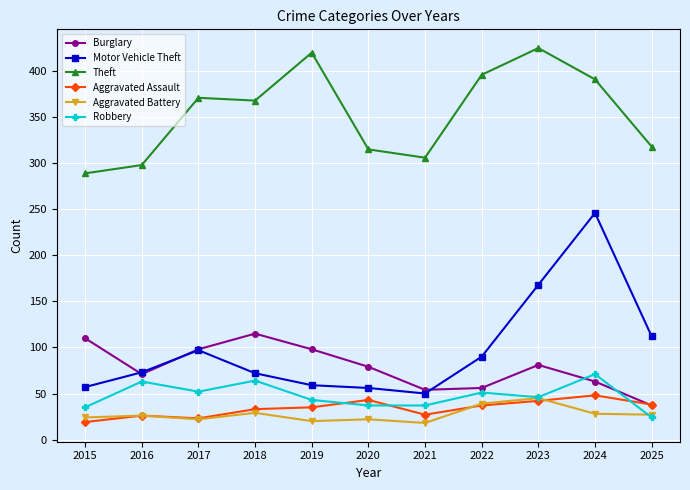

What is the value of the Theft point at the 9th from the left?

425